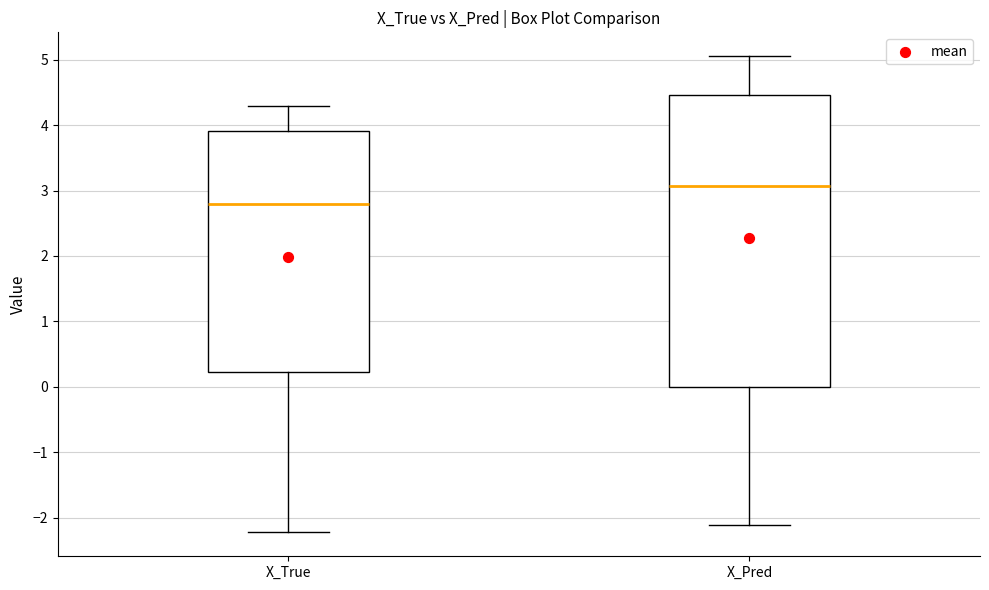

Comparing the boxes themselves (not the whiskers), which one is the tallest?

X_Pred